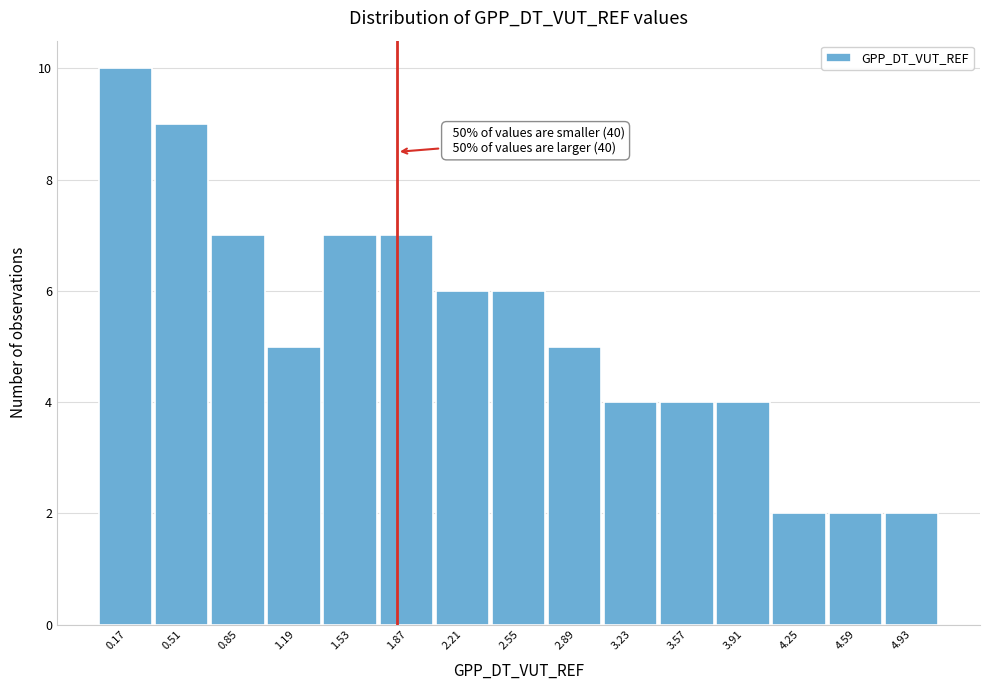

Over which range of the x-axis is the bar tallest?

0.00 to 0.34